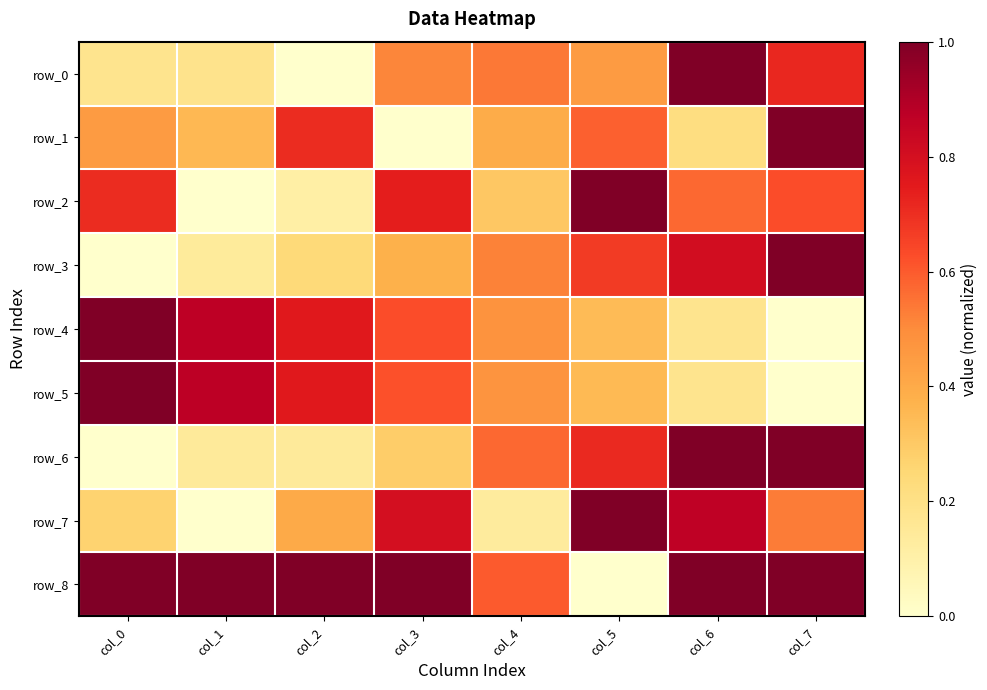

Which category has the highest value in the row_6 series?

col_6